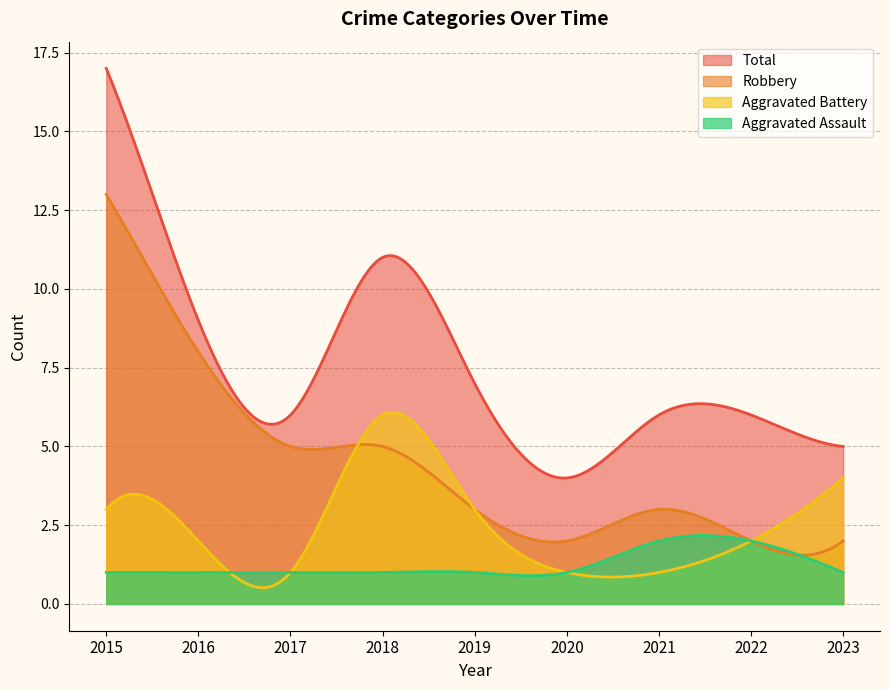

What is the average value of the Robbery series?

4.4